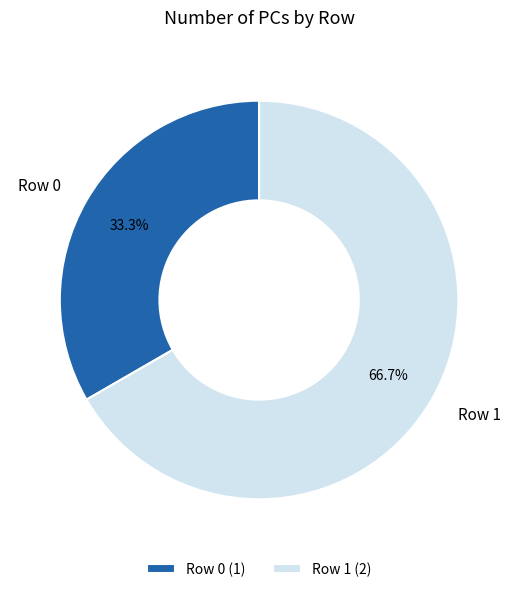

What is the ratio of the value at Row 0 to the value at Row 1?

0.5